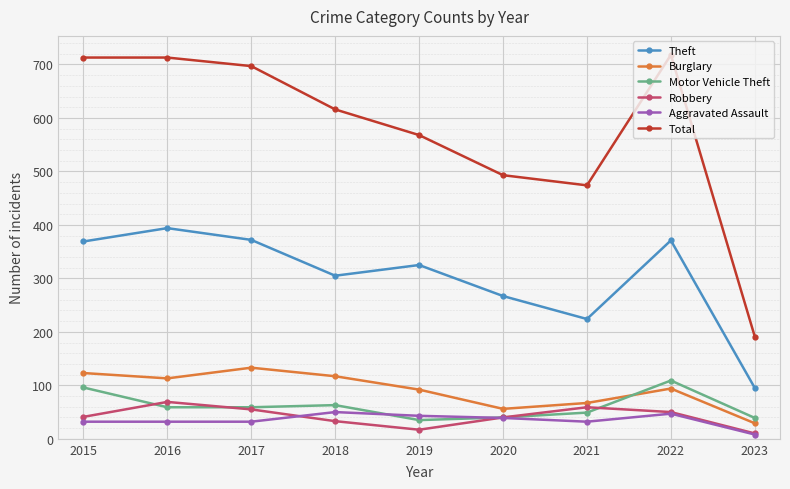

How many data points in Theft are less than 325?

4